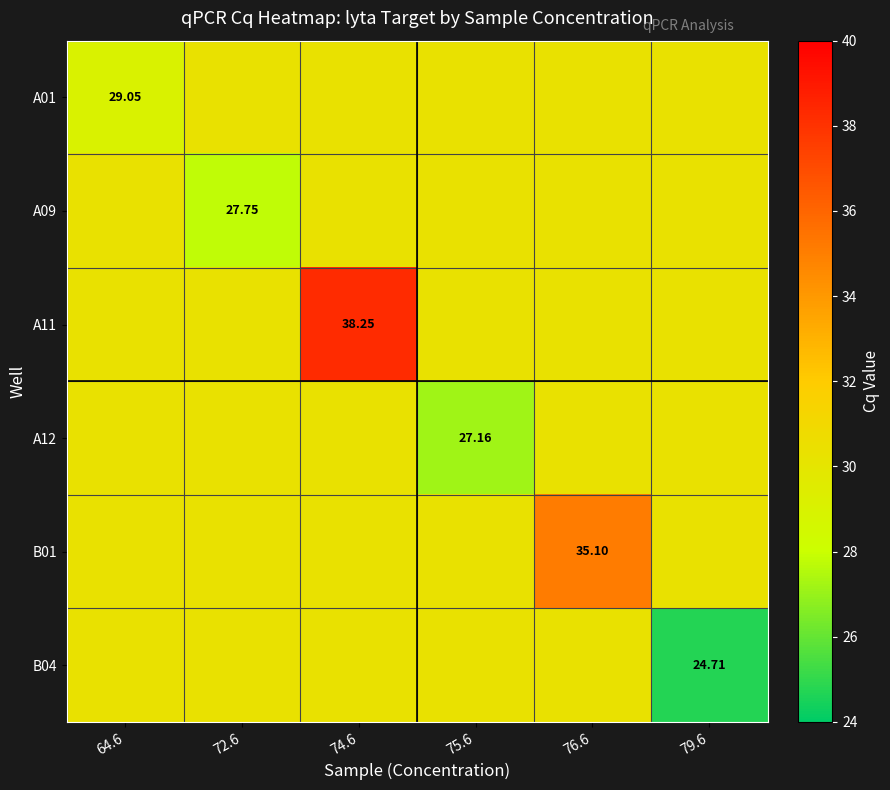

Which label corresponds to the smallest value in the chart?

79.6